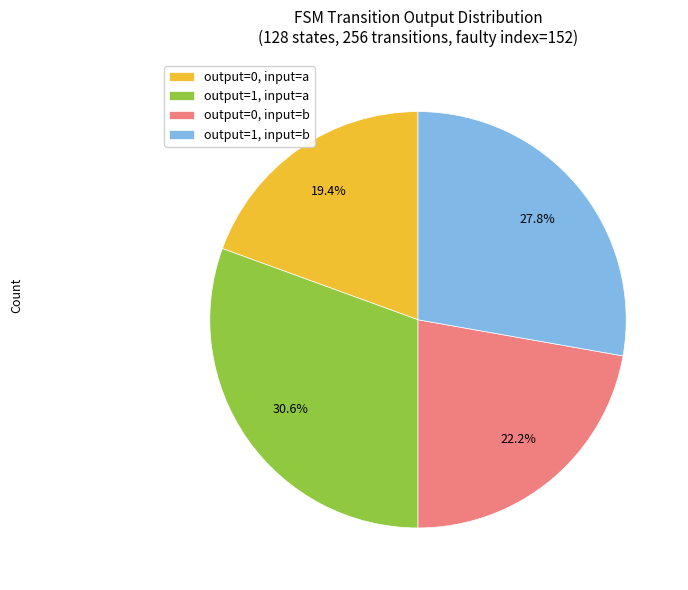

Rank the categories by value from lowest to highest.

output=0, input=a, output=0, input=b, output=1, input=b, output=1, input=a